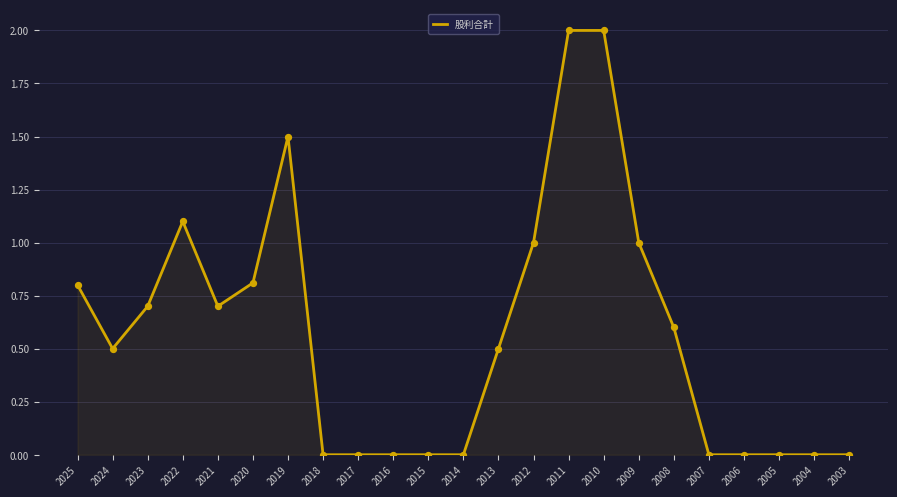

What is the change in value from 2019 to 2015?

-1.5